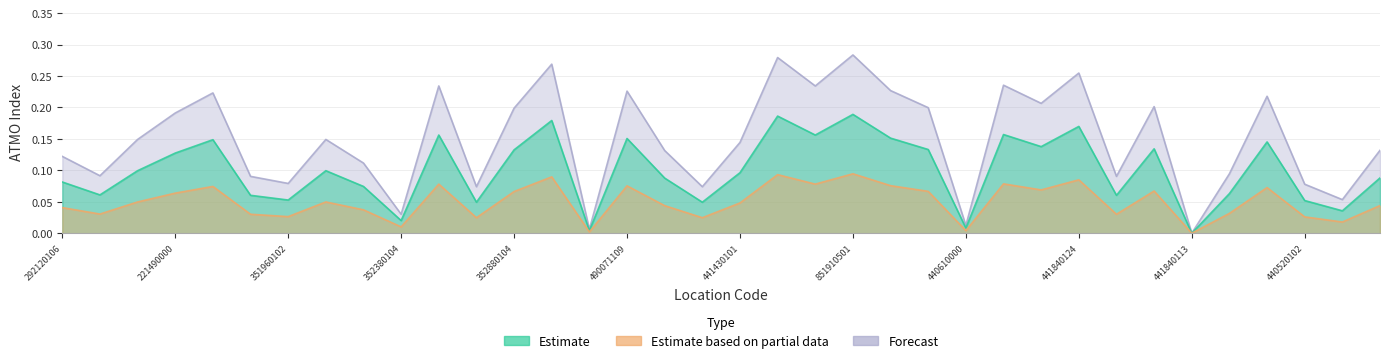

What is the greatest value displayed?

0.3